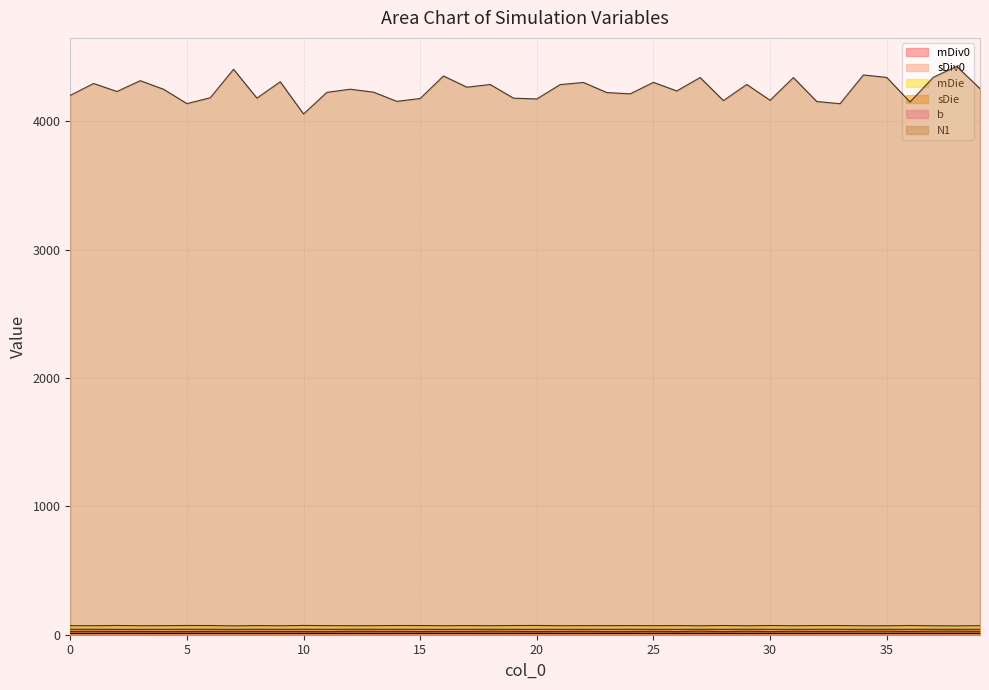

What is the value of the N1 point at the 40th from the left?

4254.3